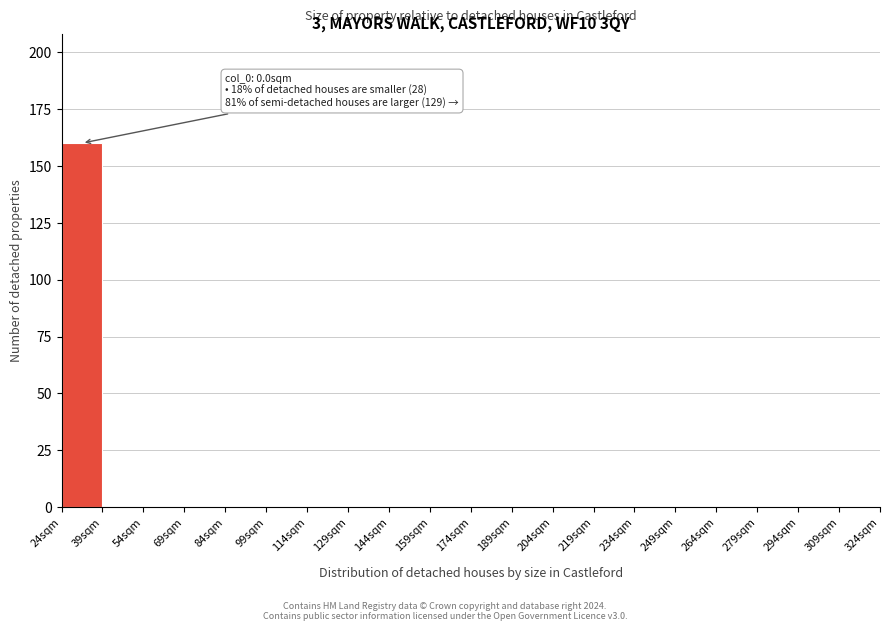

Over which range of the x-axis is the bar tallest?

24 to 39